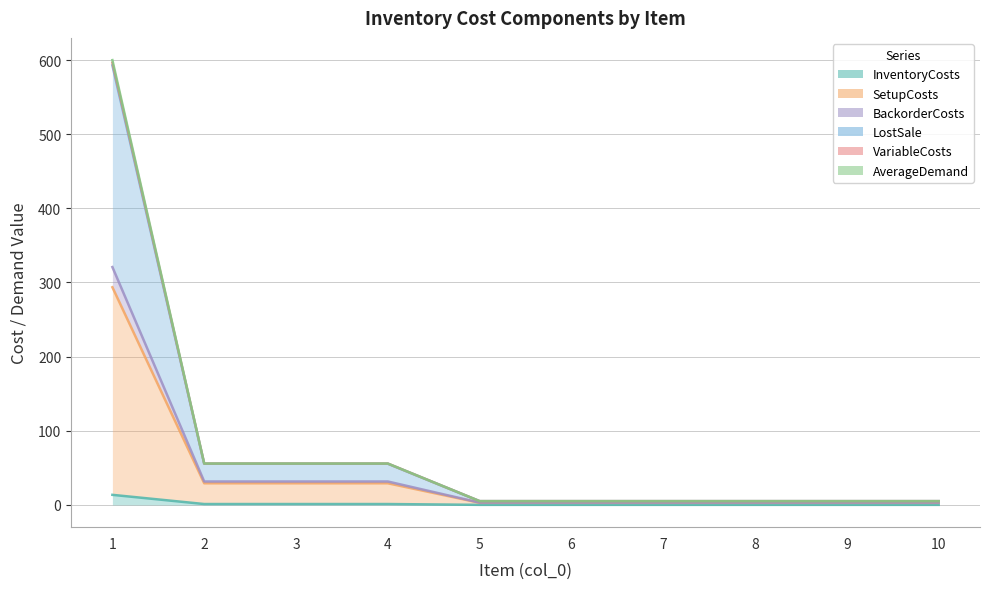

What is the total value across all series at 1?

2417.1